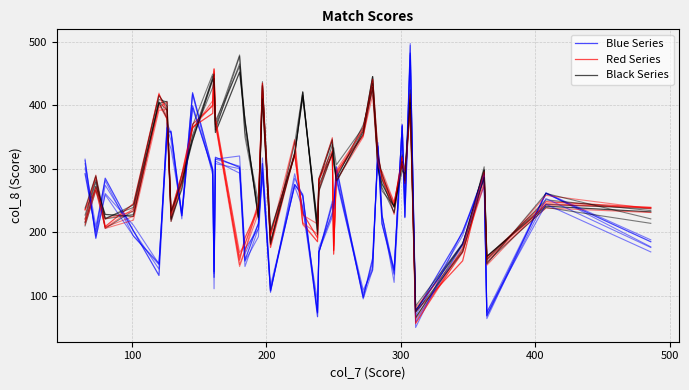

At how many categories does at least one series exceed 443?

4